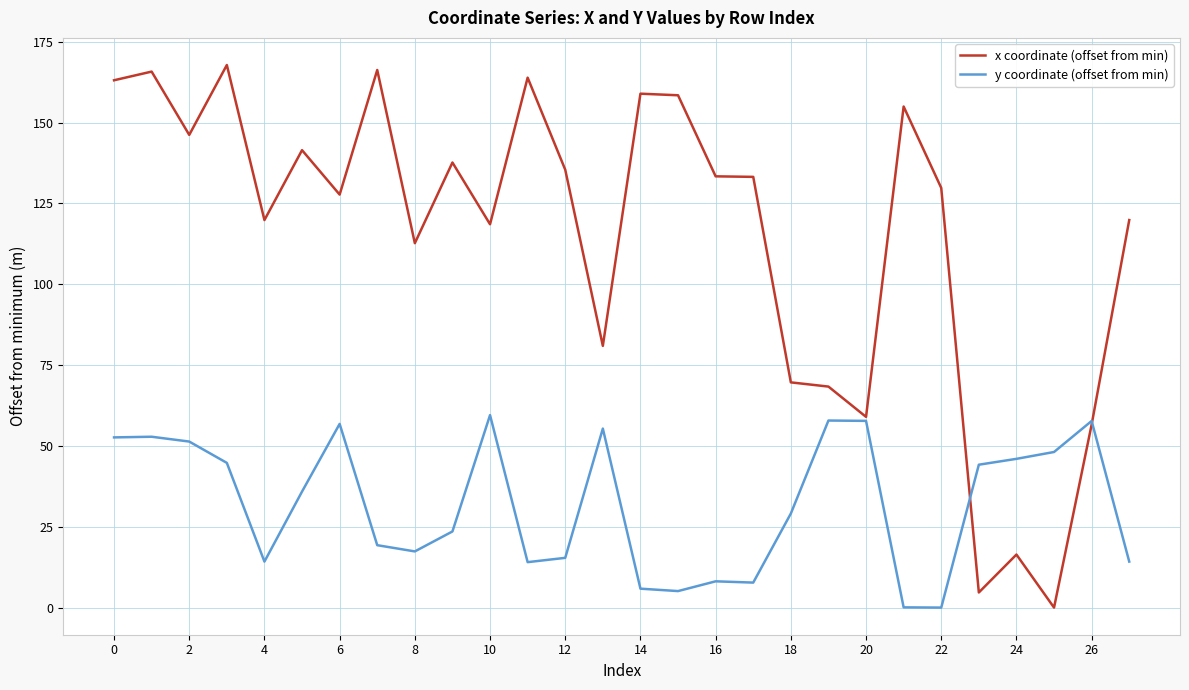

Which series has the largest total across all categories?

x coordinate (offset from min)